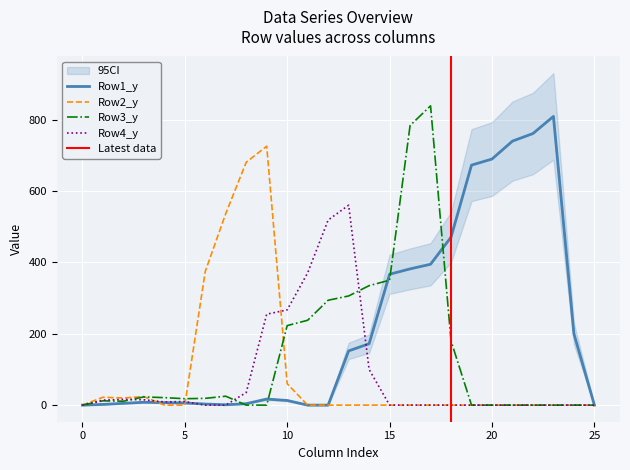

How many intersections are there between Row1_y and Row2_y?

2